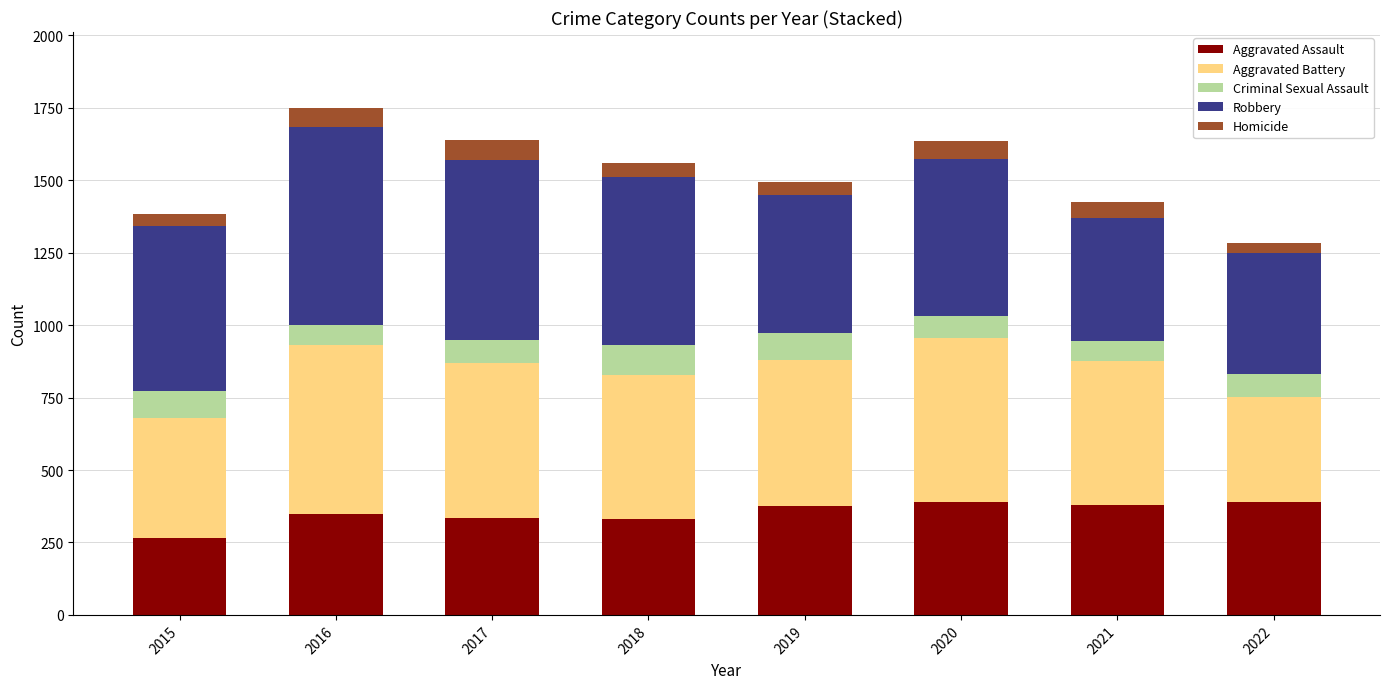

What is the highest value of the Aggravated Assault series?

388